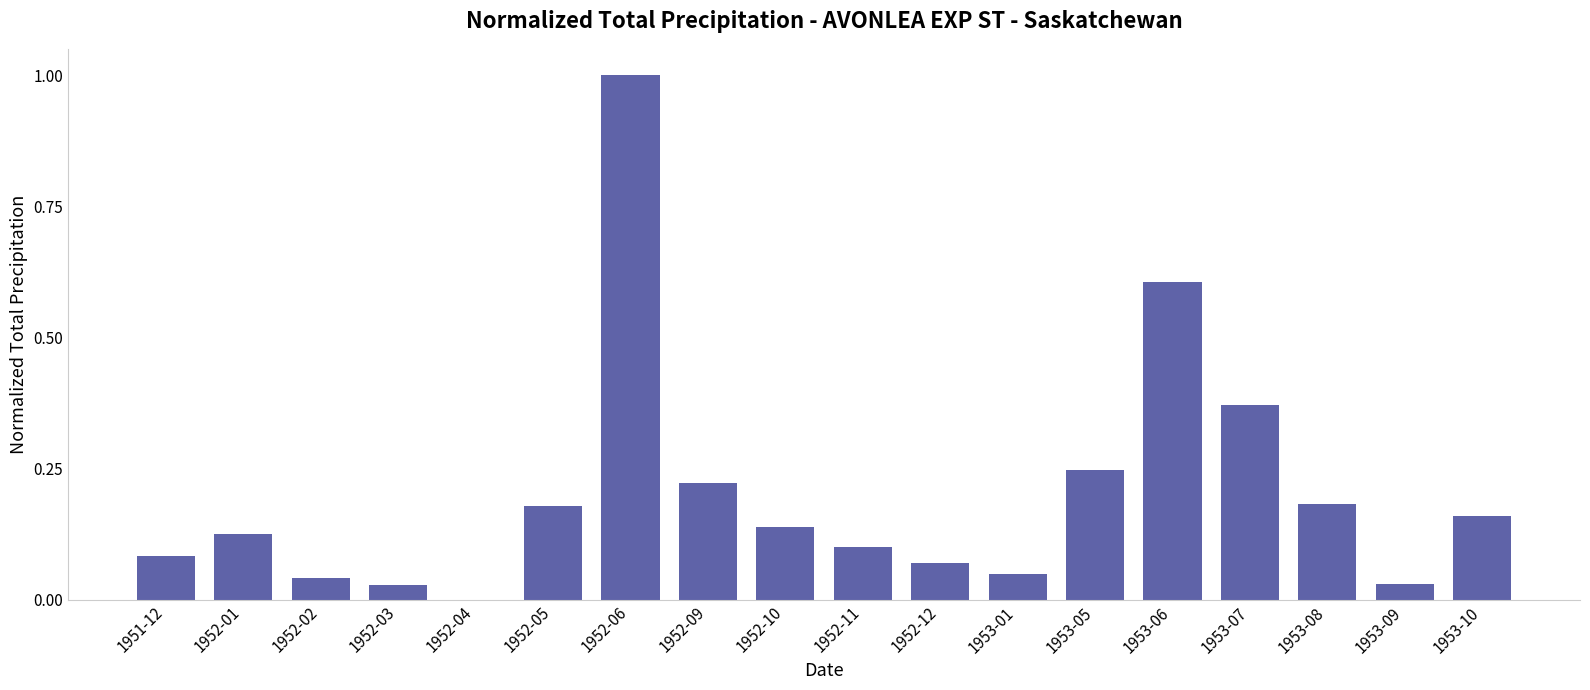

At which category does the chart reach its peak across all series?

1952-06